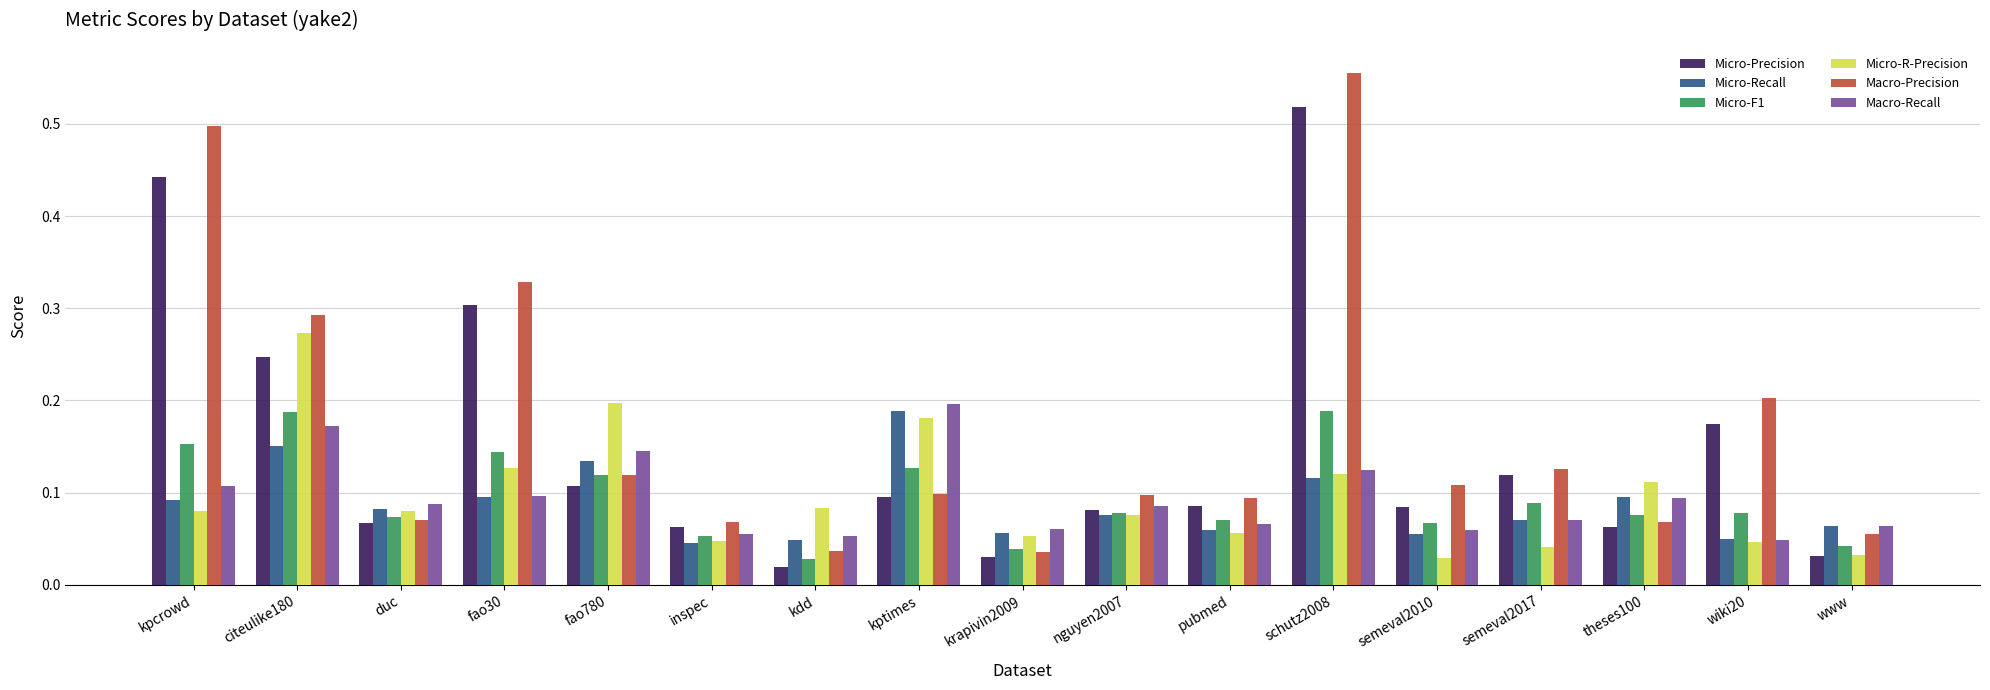

The Micro-Precision series shows 0.5 at fao30. True or false?

False